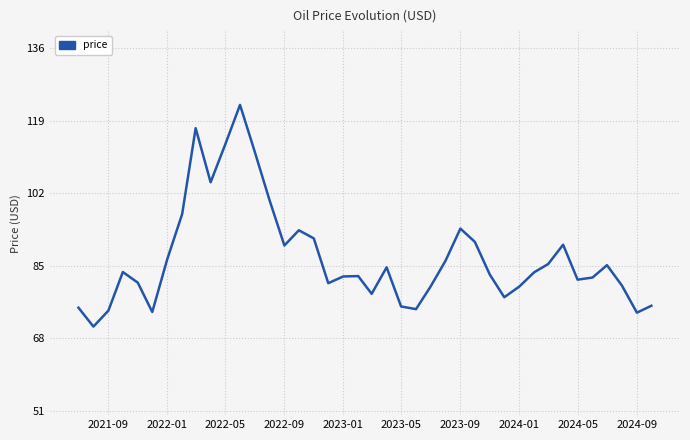

What is the smallest value displayed?

70.8